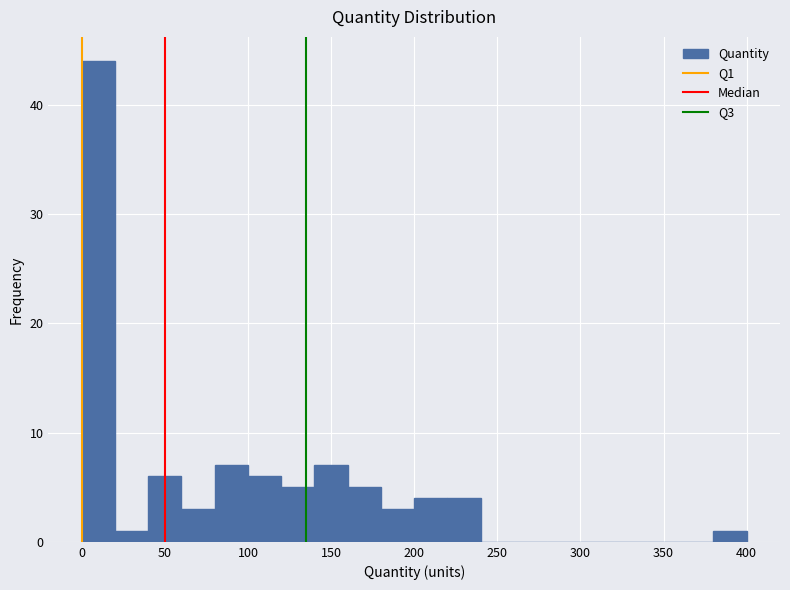

Reading left to right, list every bar in this chart as the range it spans on the x-axis followed by its height. The values are not printed on the chart, so give them approximately, as read against the axis.

0 to 20: 44
20 to 40: 1
40 to 60: 6
60 to 80: 3
80 to 100: 7
100 to 120: 6
120 to 140: 5
140 to 160: 7
160 to 180: 5
180 to 200: 3
200 to 220: 4
220 to 240: 4
240 to 260: 0
260 to 280: 0
280 to 300: 0
300 to 320: 0
320 to 340: 0
340 to 360: 0
360 to 380: 0
380 to 400: 1